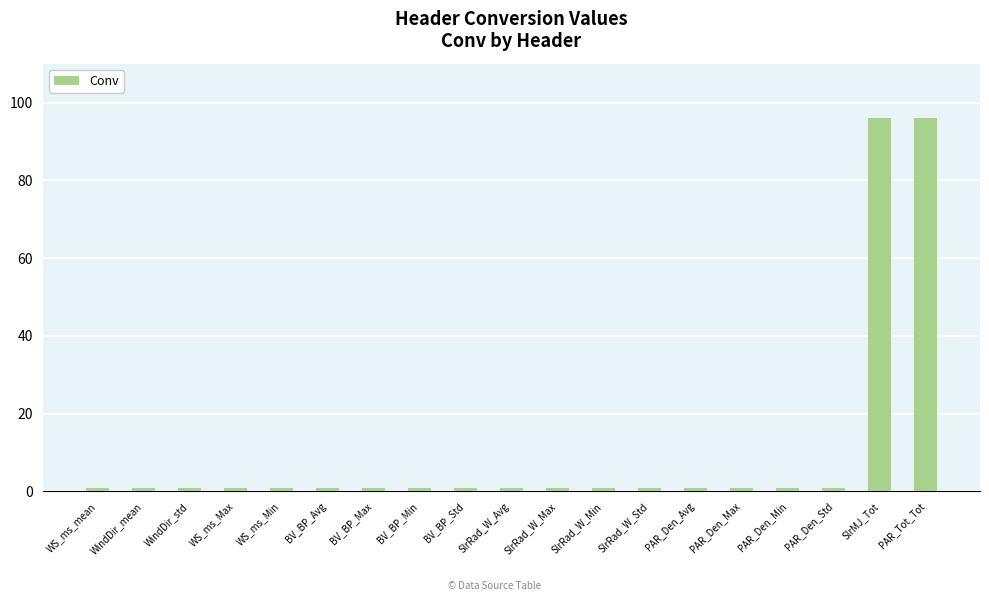

What is the label of the 1st bar from the right?

PAR_Tot_Tot